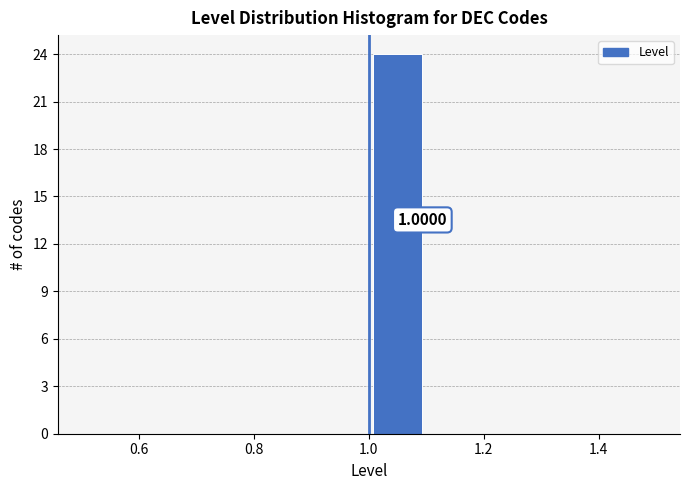

Which range on the x-axis has the tallest bar?

1.0 to 1.1